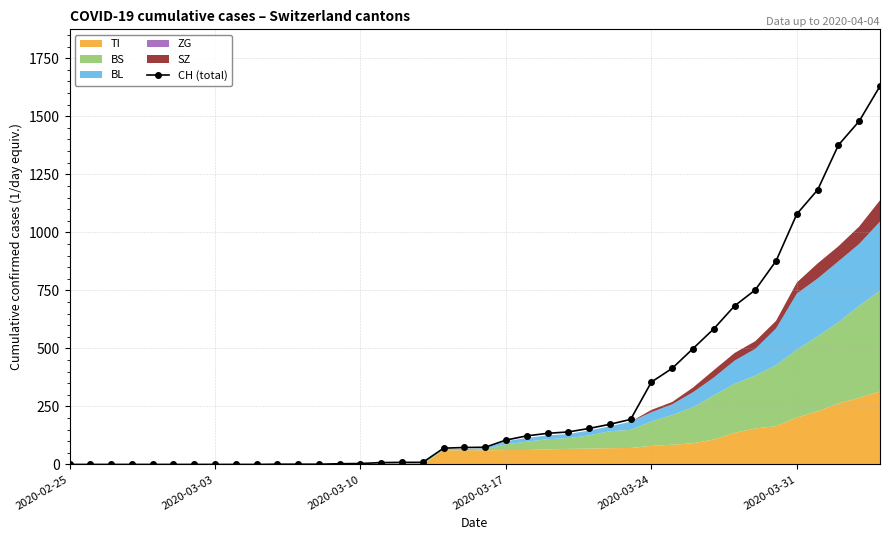

What is the change in value from 26 to 30?

+326